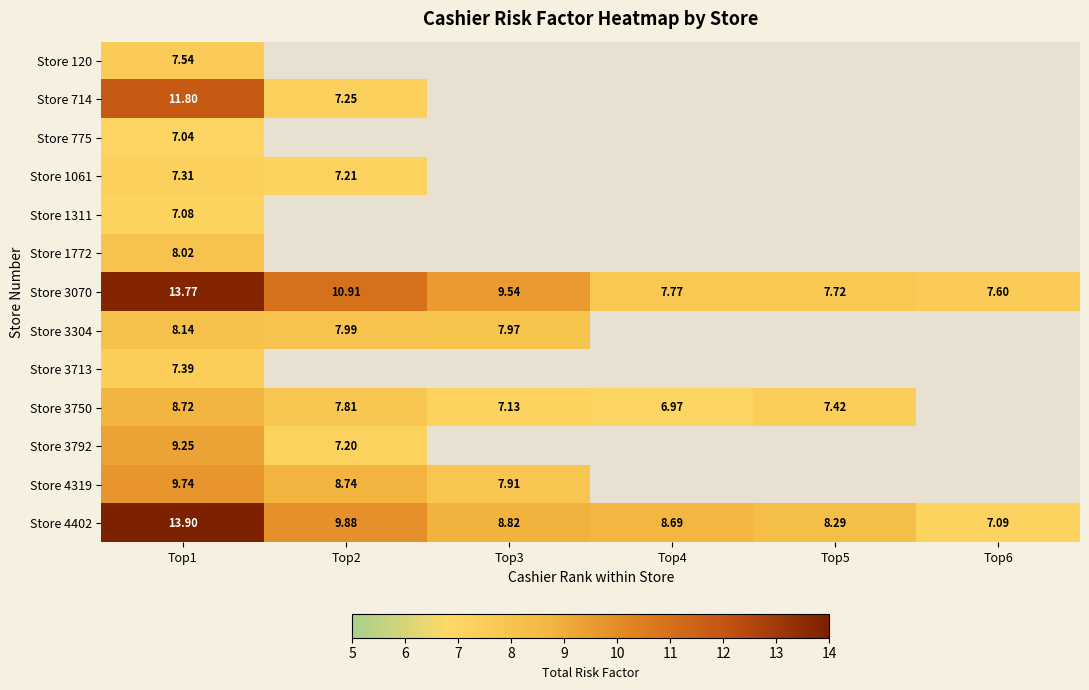

Is the value of Store 3713 at Top1 greater than the value of Store 3750 at Top4?

Yes